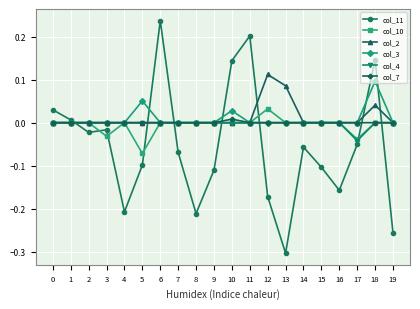

How many intersections are there between col_11 and col_10?

9